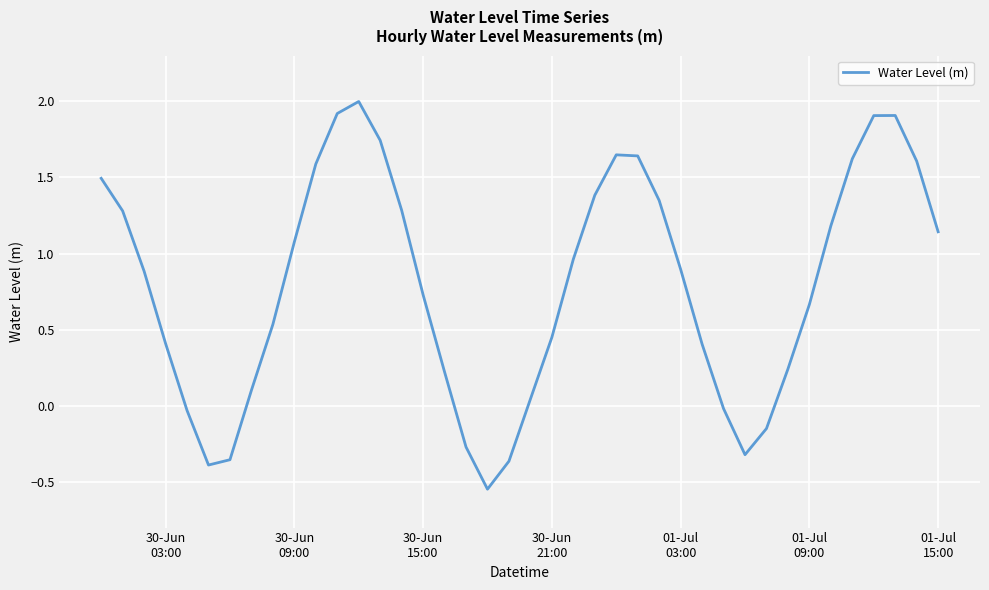

True or false: the data has more than 0 interior local peaks.

True